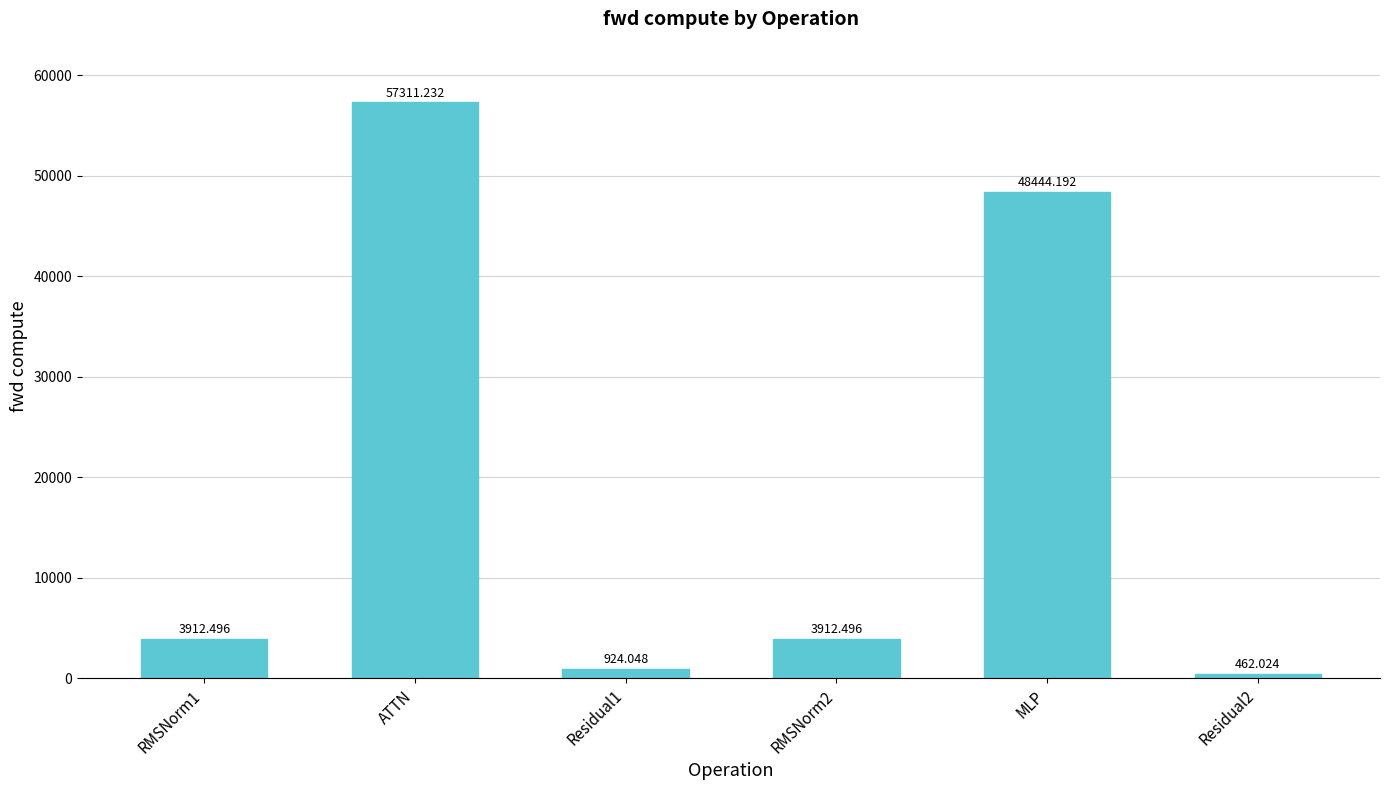

True or false: the data shows 48444.2 at MLP.

True